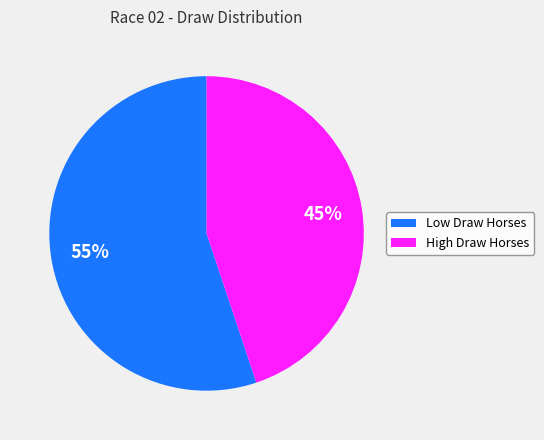

To the nearest percent, what is the average slice percentage?

50%